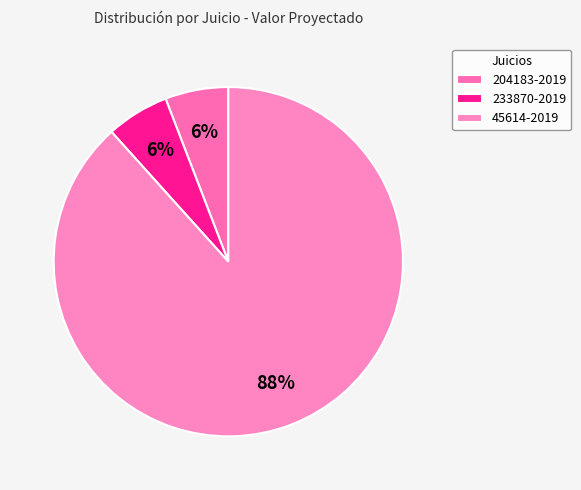

Rank the categories by value from highest to lowest.

45614-2019, 204183-2019, 233870-2019